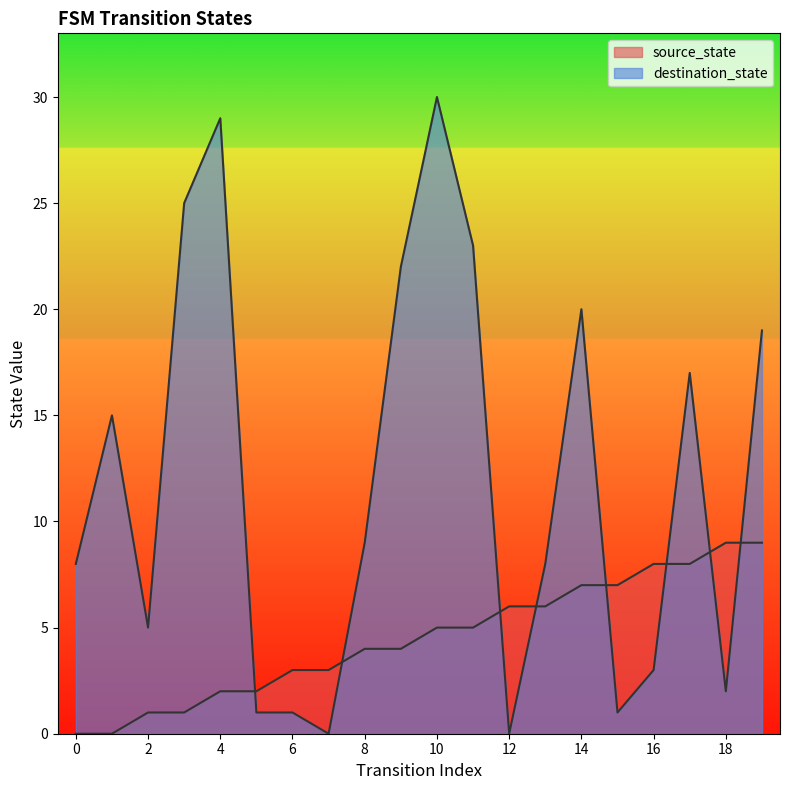

Does the chart display data point markers on the line(s)?

No